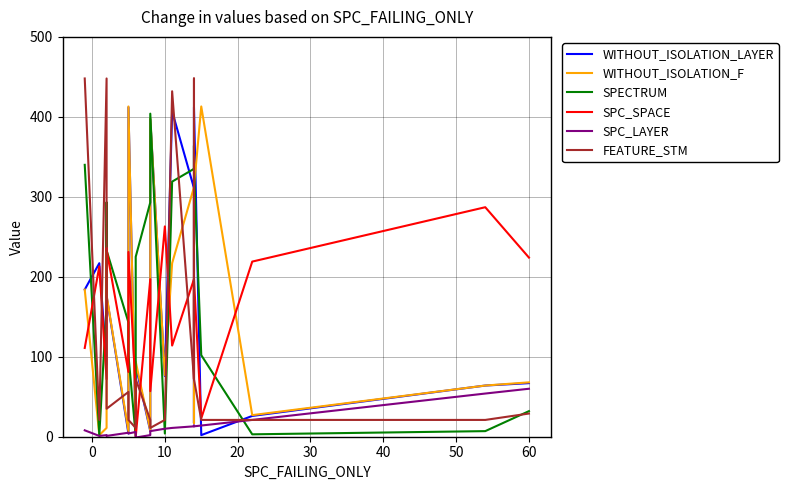

What is the total value across all series at 0?

456